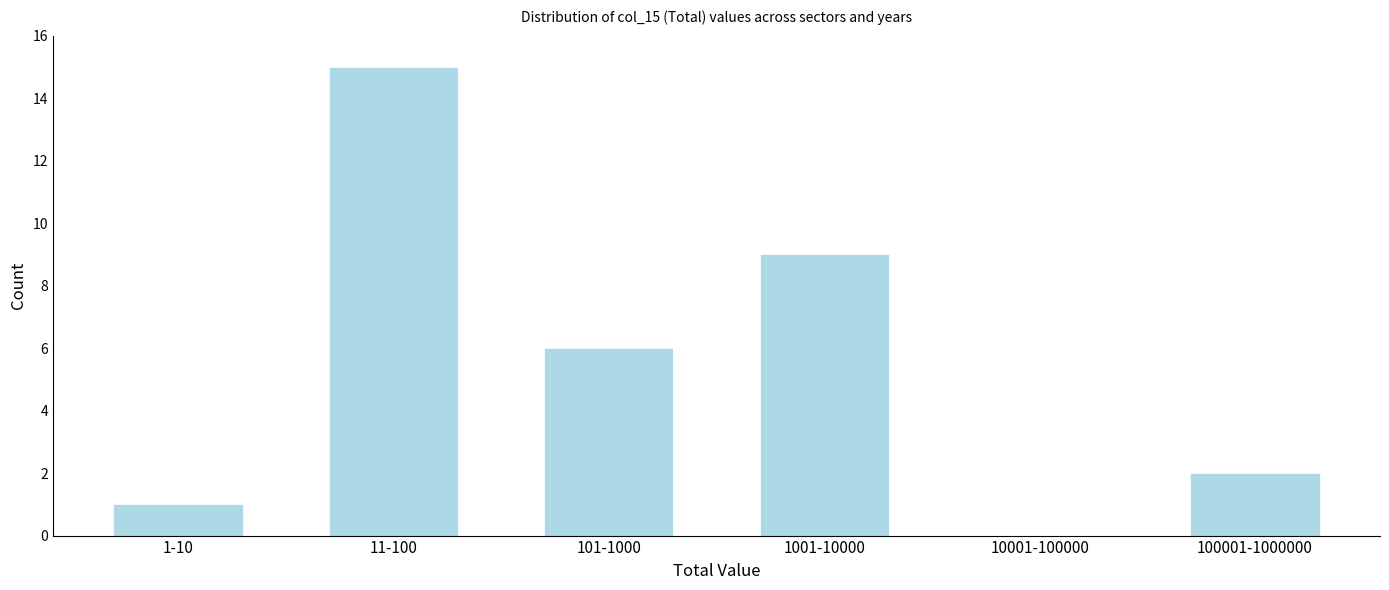

Reading left to right, extract all data points from this chart.

1-10=1	11-100=15	101-1000=6	1001-10000=9	10001-100000=0	100001-1000000=2